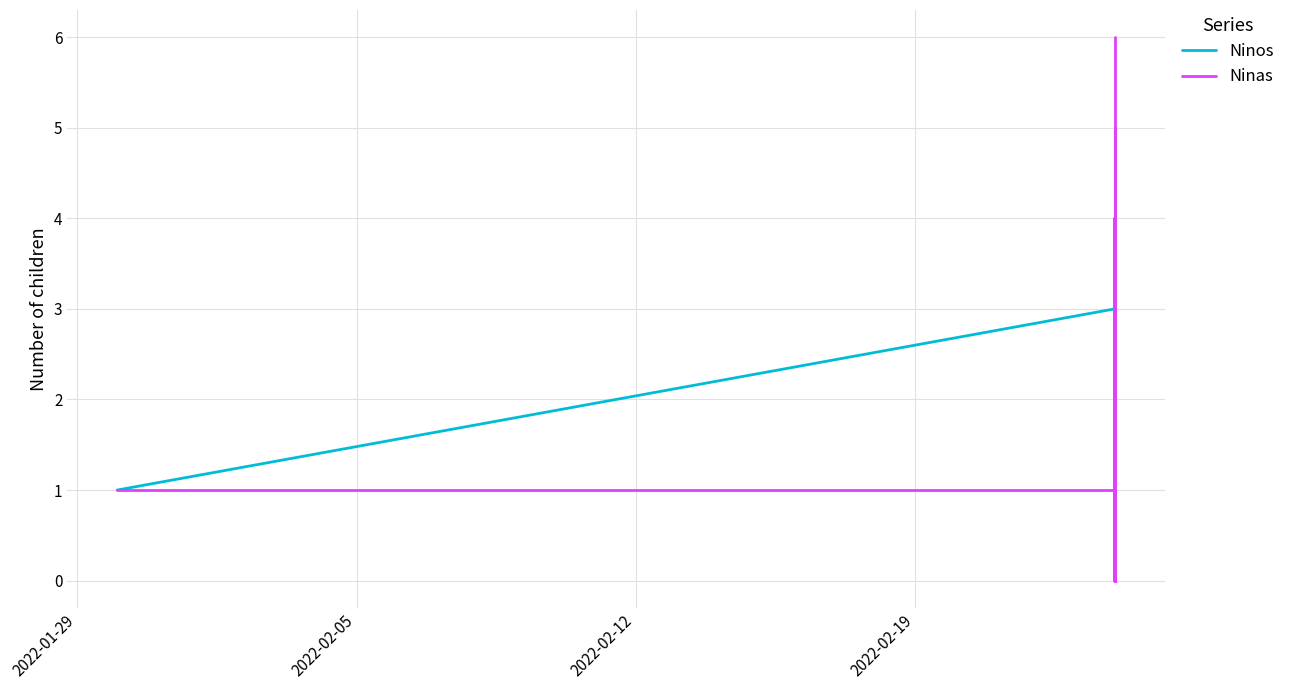

After their last crossing, which series has the higher values: Ninas or Ninos?

Ninas